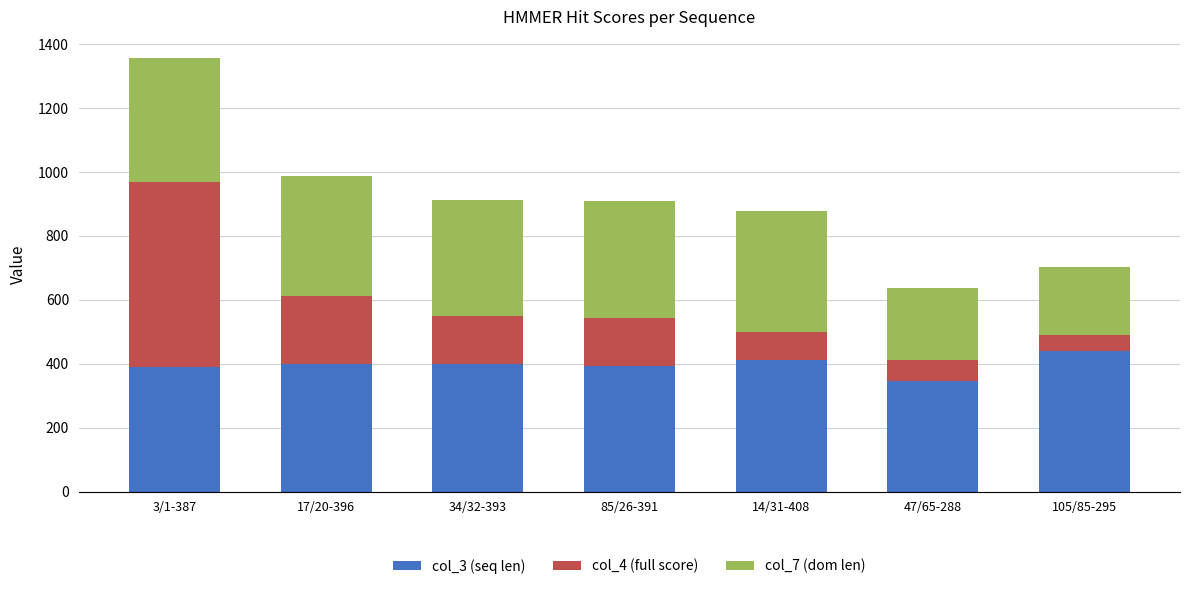

At which label does col_3 (seq len) reach its minimum?

47/65-288